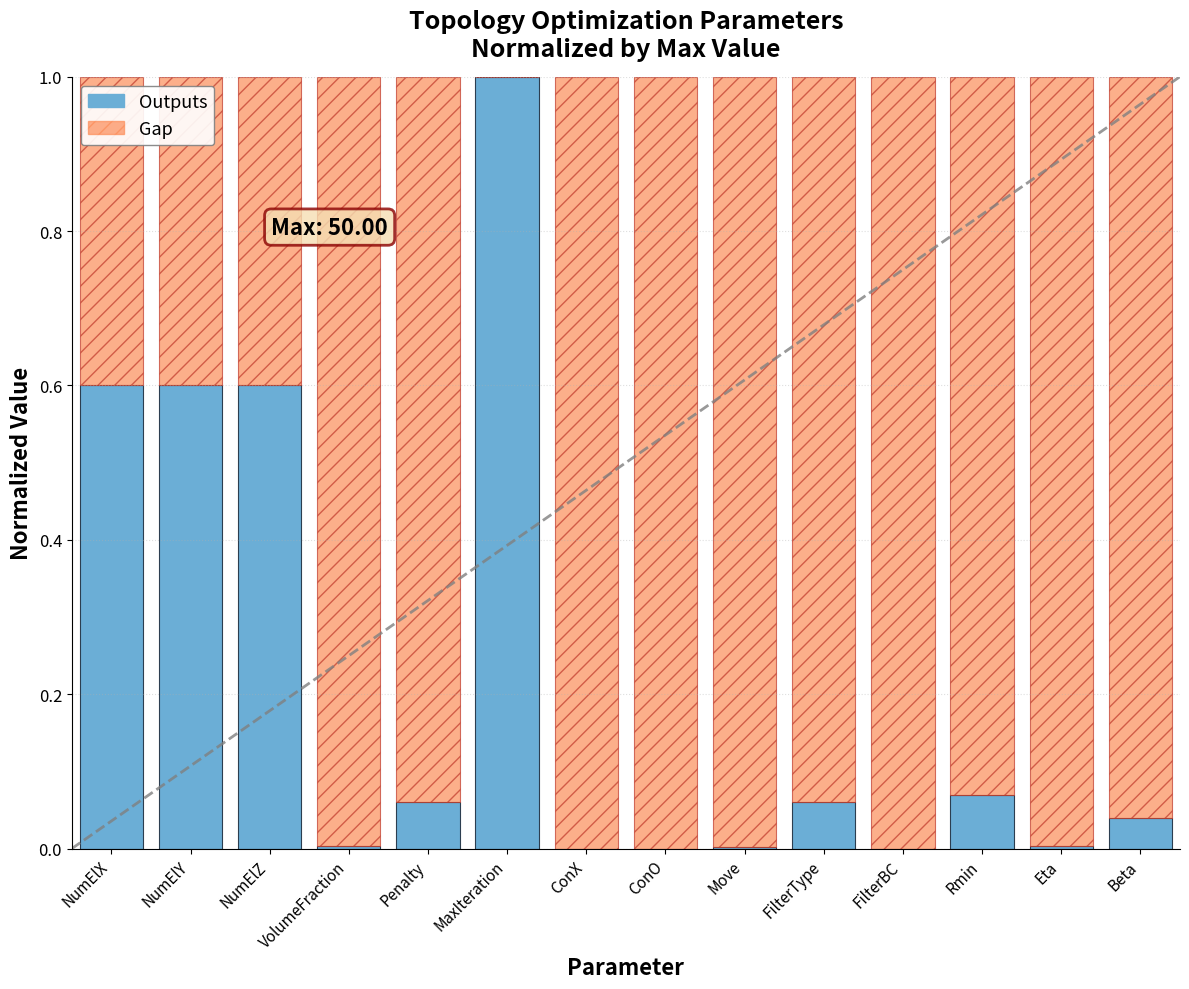

At which label is Gap to Max closest to 0?

MaxIteration